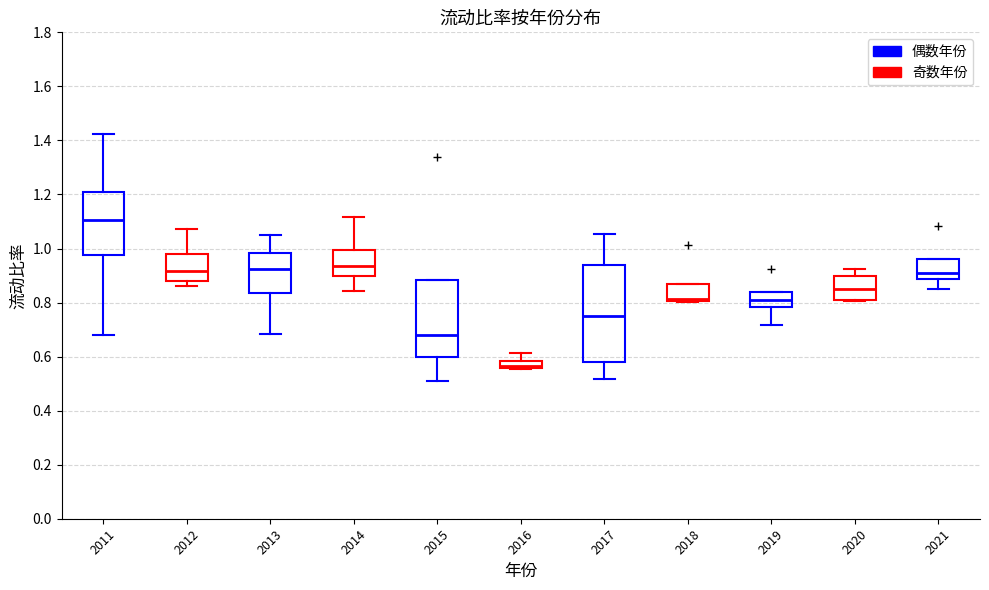

Which box is the tallest, from its lower edge to its upper edge?

2017